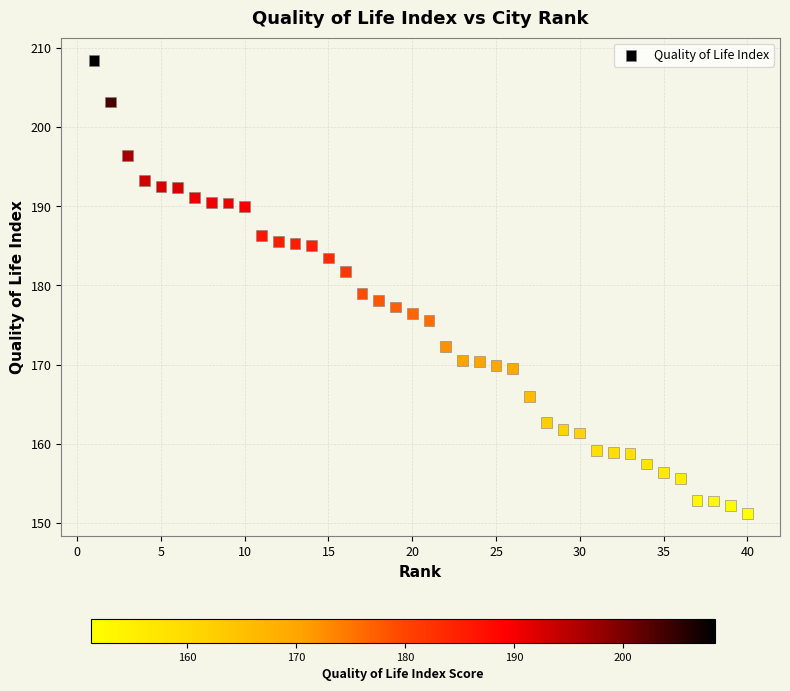

What is the range of Y values (max minus min)?

57.3